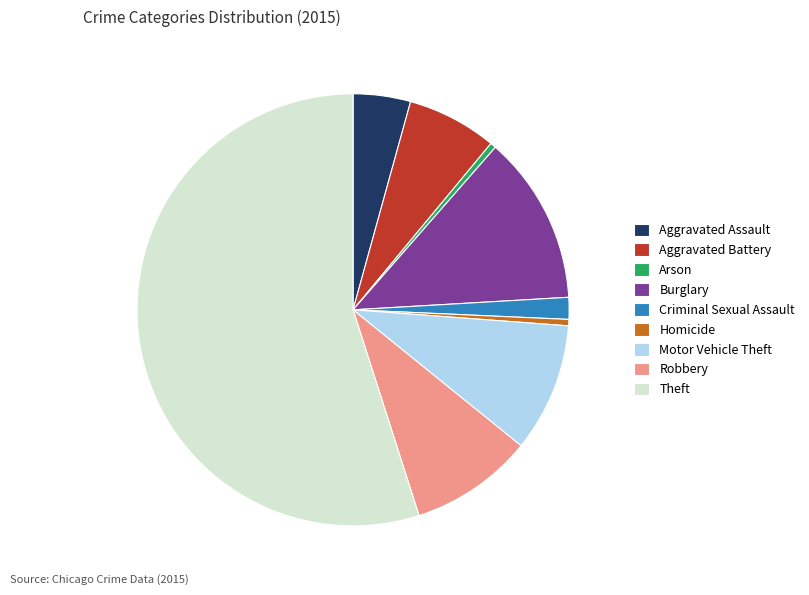

Approximately how many times larger is the value at Criminal Sexual Assault compared to Aggravated Battery?

0.2